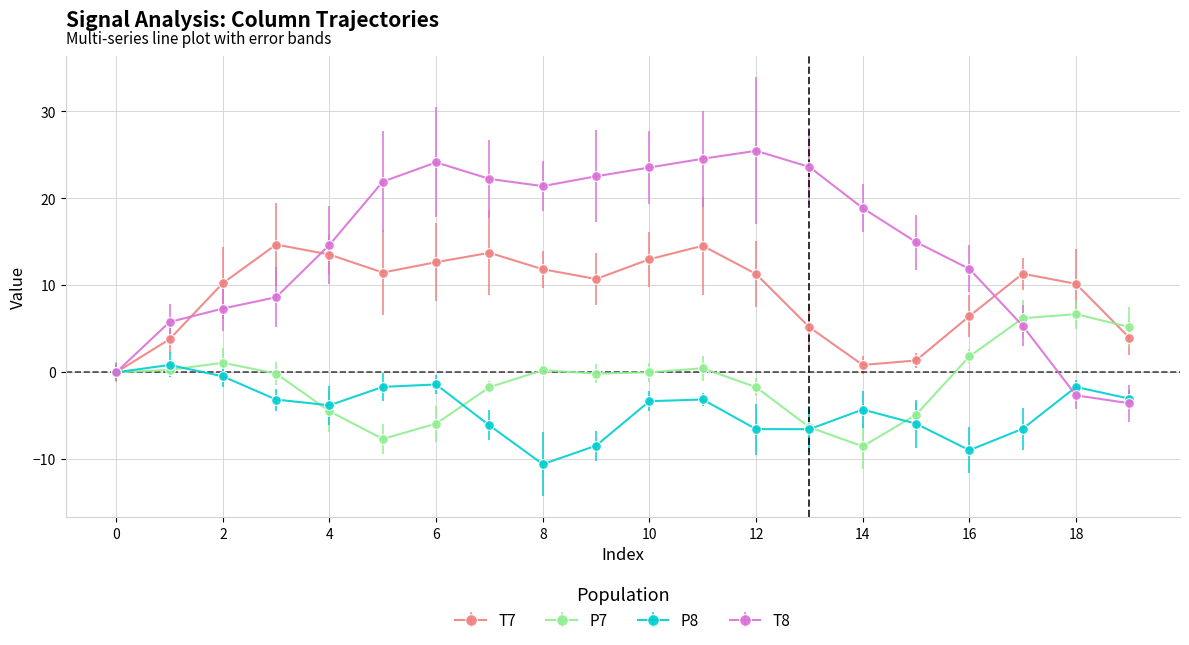

Which series has the largest total across all categories?

T8